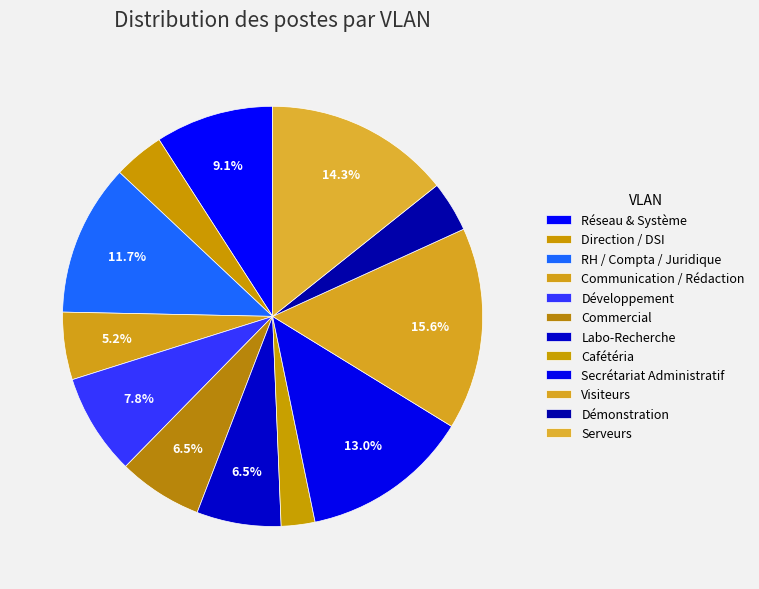

What is the smallest slice in the pie chart?

Cafétéria